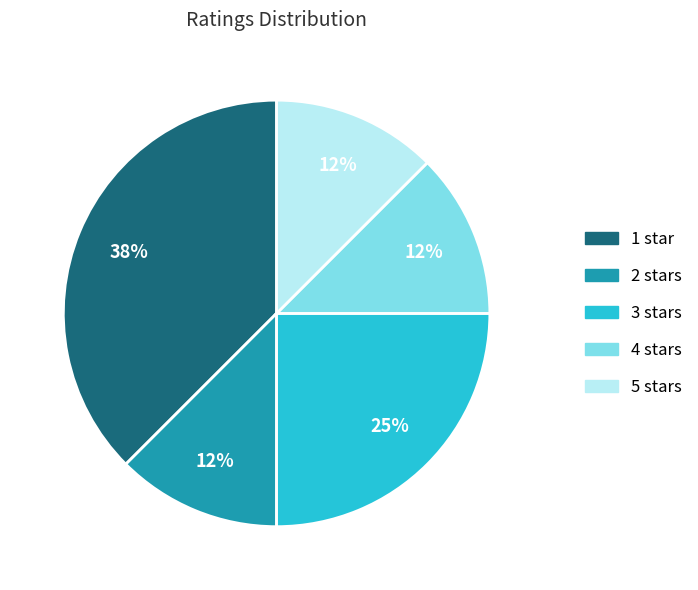

The 4 stars slice represents 7% of the pie. True or false?

False